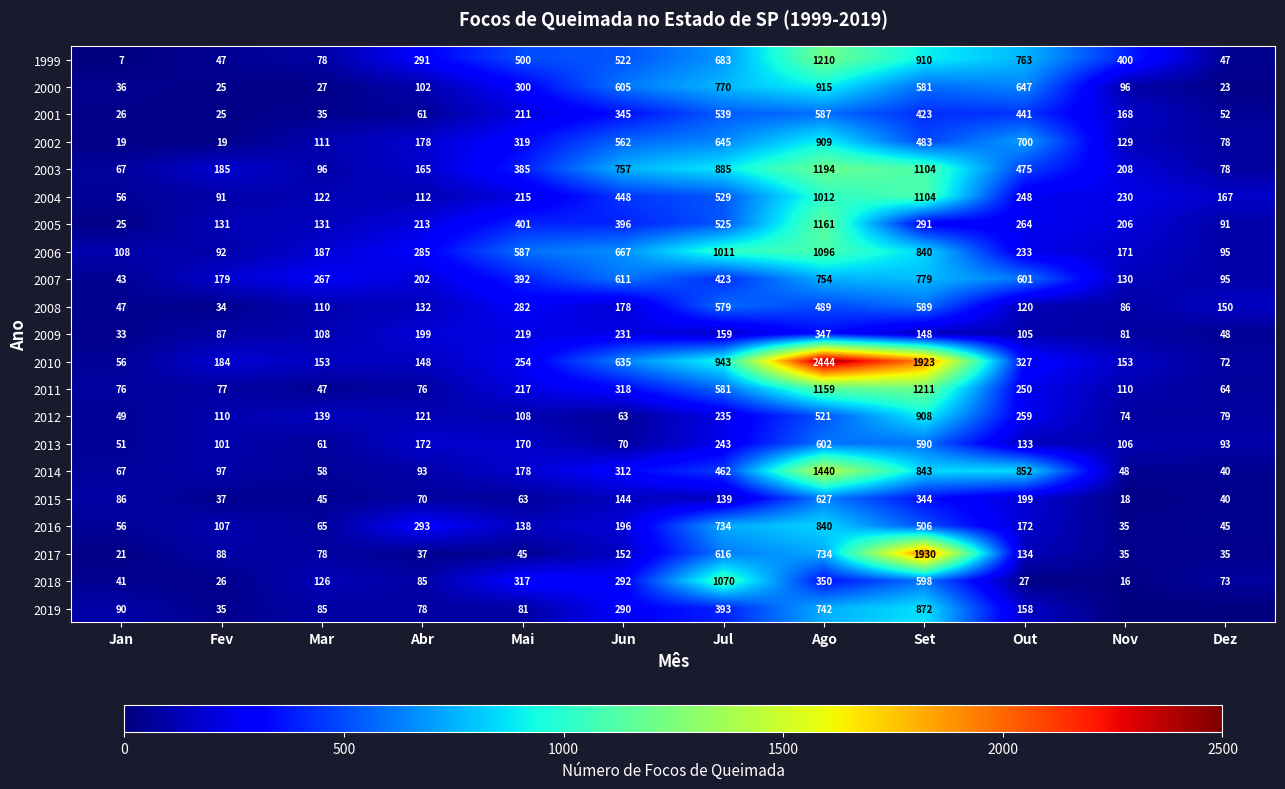

What is the sum of all 2003 values?

5599